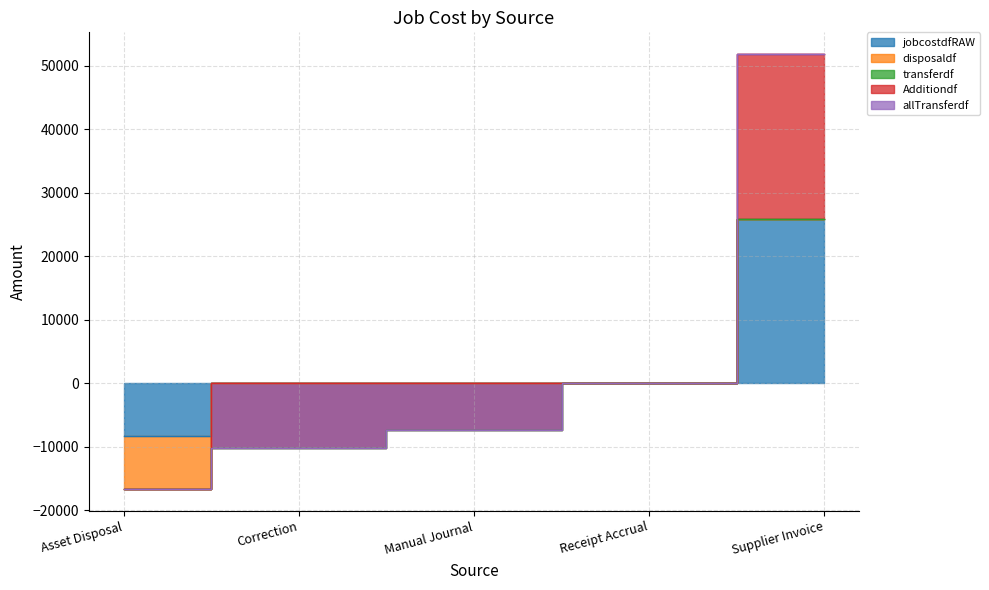

Is the value of disposaldf at Manual Journal greater than the value of allTransferdf at Manual Journal?

Yes